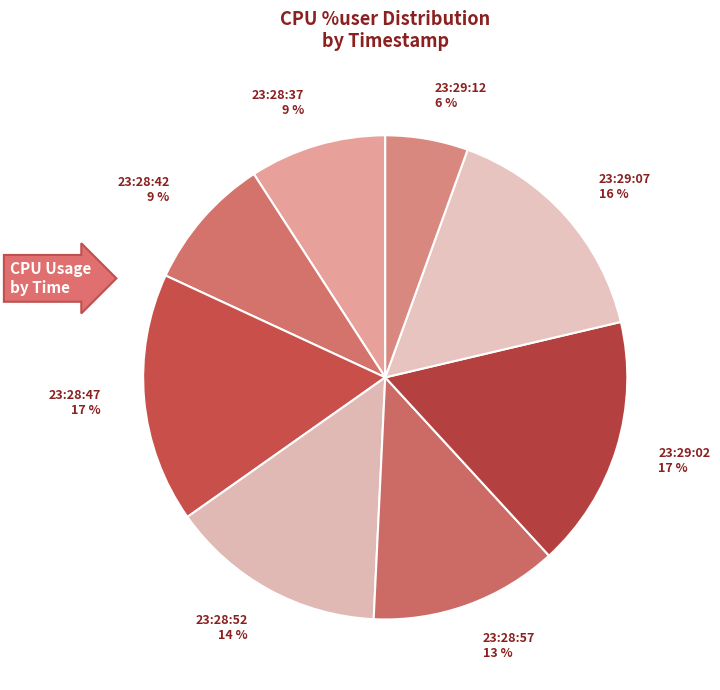

What percentage is the 23:28:42 slice, to the nearest percent?

9%